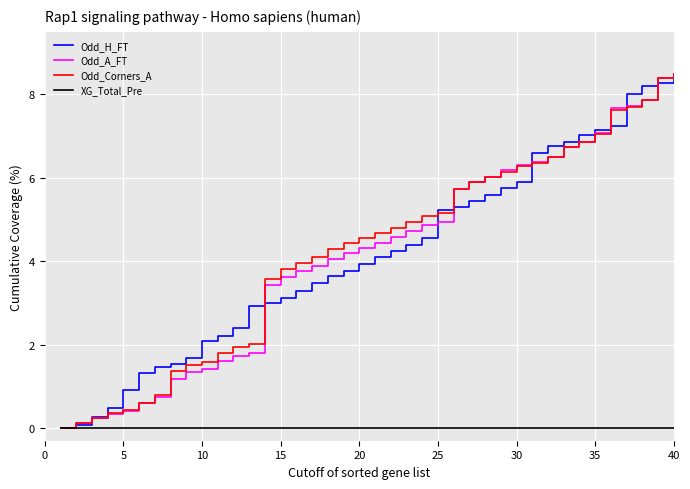

What is the highest value of the Odd_H_FT series?

8.5